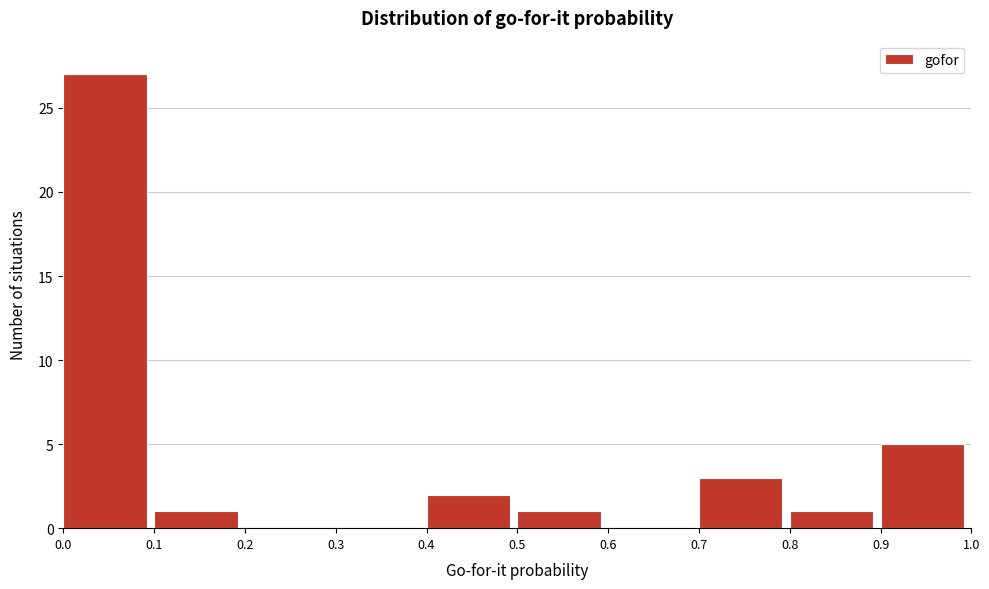

Reading left to right, transcribe this chart: for each bar, give the range it covers on the x-axis and its height. The values are not printed on the chart, so give them approximately, as read against the axis.

0.0 to 0.1: 27
0.1 to 0.2: 1
0.2 to 0.3: 0
0.3 to 0.4: 0
0.4 to 0.5: 2
0.5 to 0.6: 1
0.6 to 0.7: 0
0.7 to 0.8: 3
0.8 to 0.9: 1
0.9 to 1.0: 5